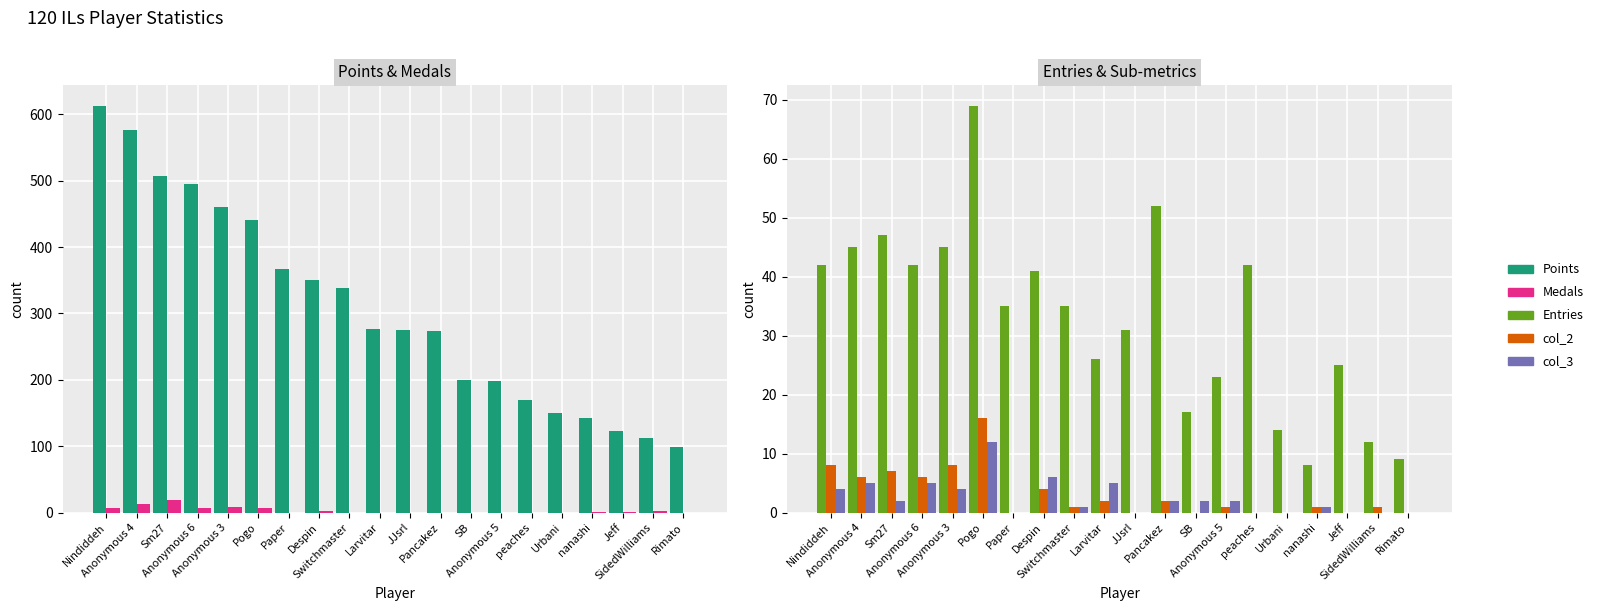

At which label does col_3 reach its peak?

Pogo